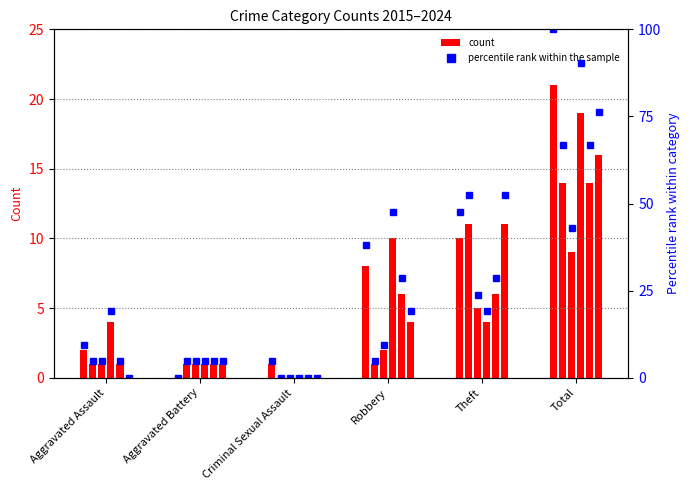

Where does the data first go above 38?

Robbery